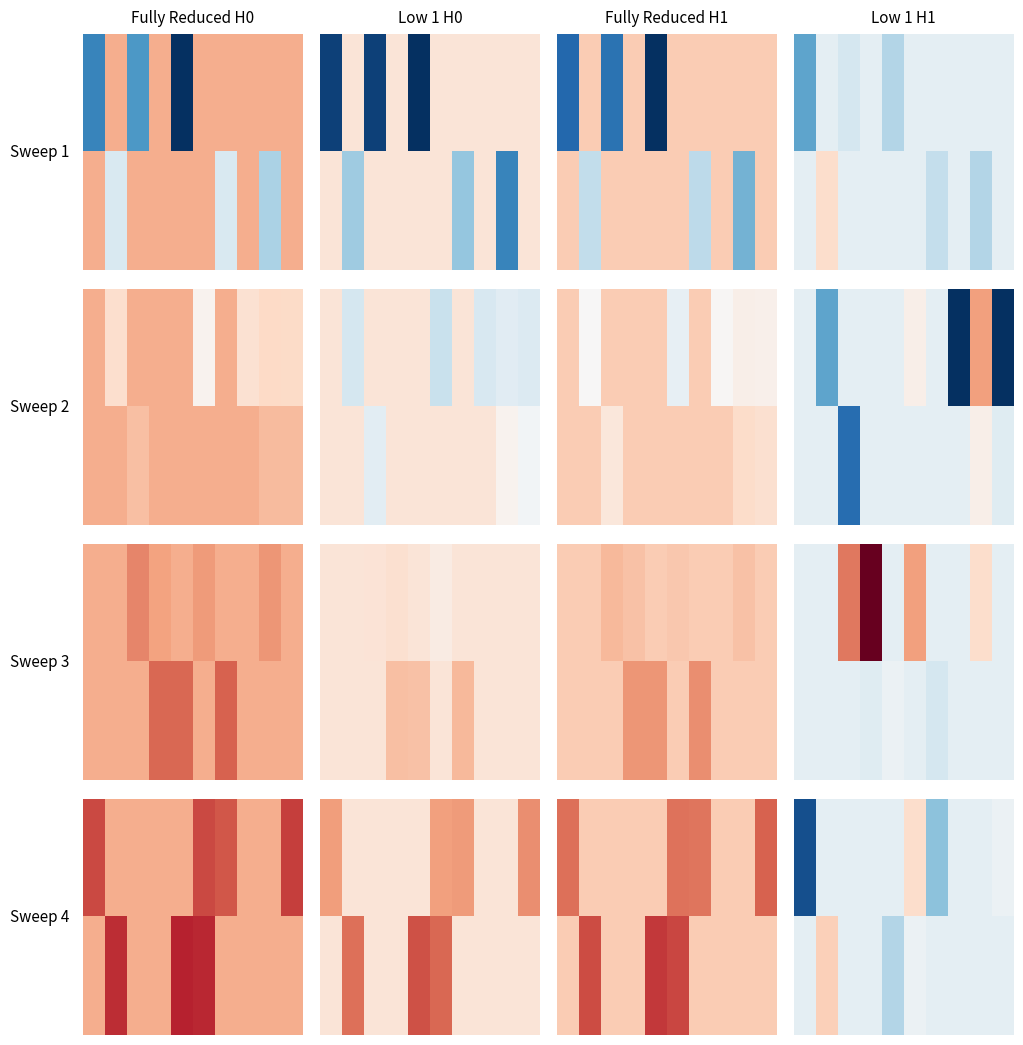

Between 9 and 6, which is larger?

9